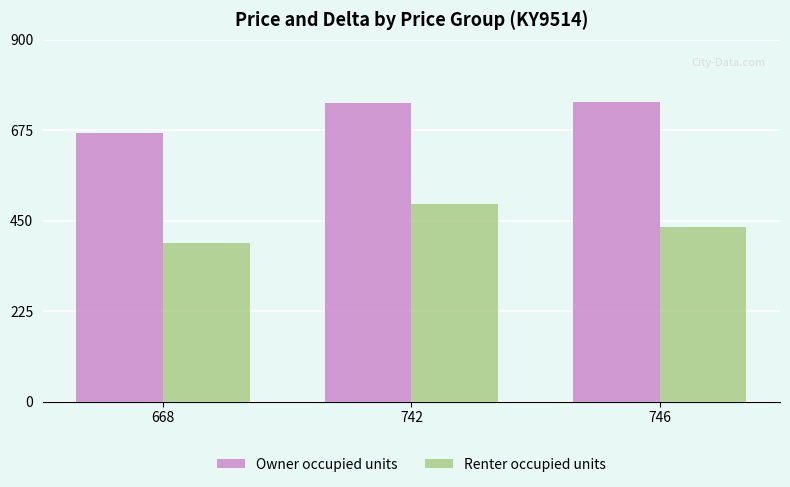

List the labels in order of Renter occupied units value, smallest first.

668, 746, 742